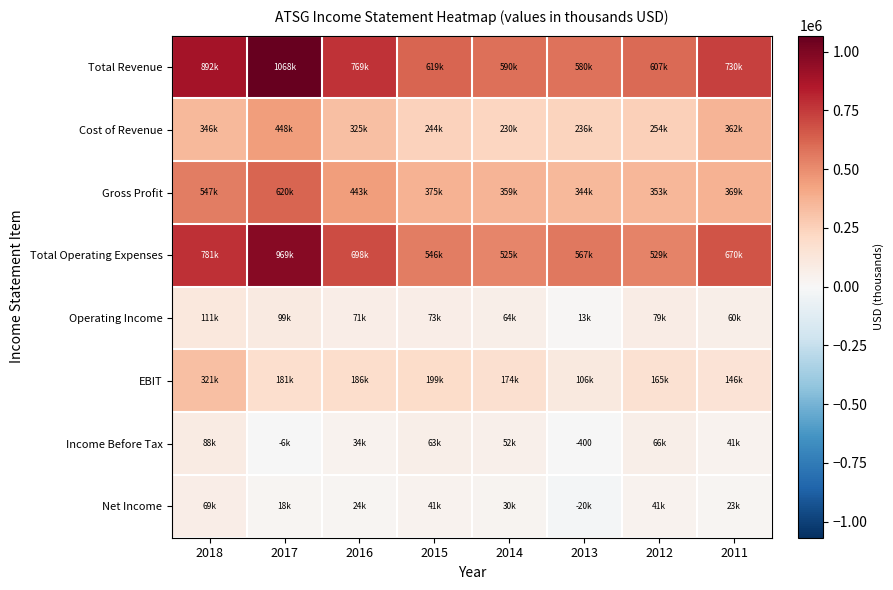

How many series are shown in this chart?

8